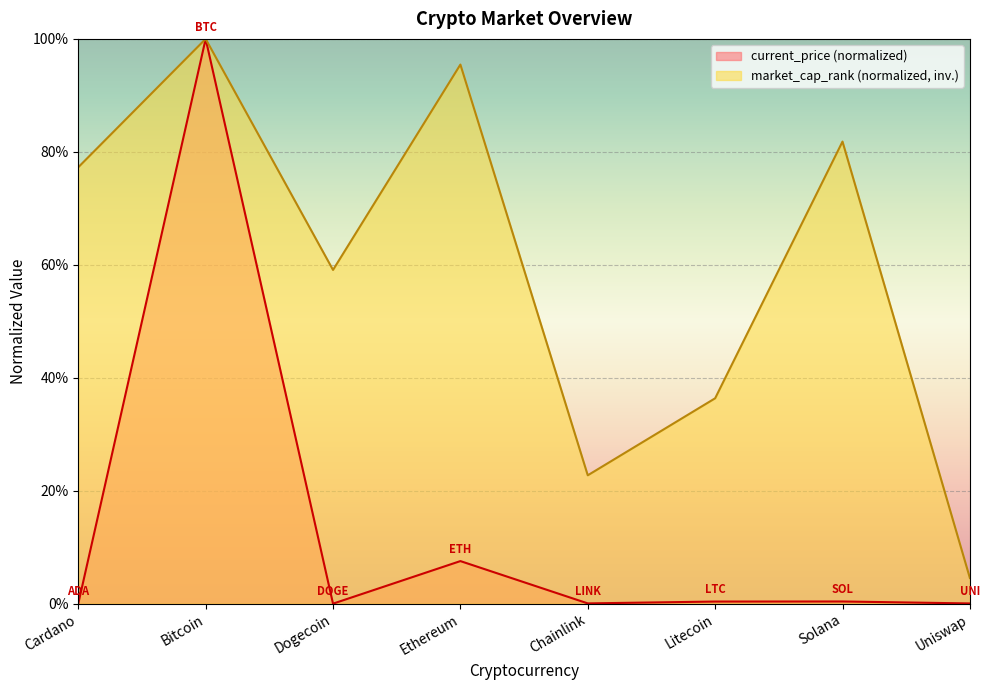

Which category has the highest value in the current_price series?

Bitcoin